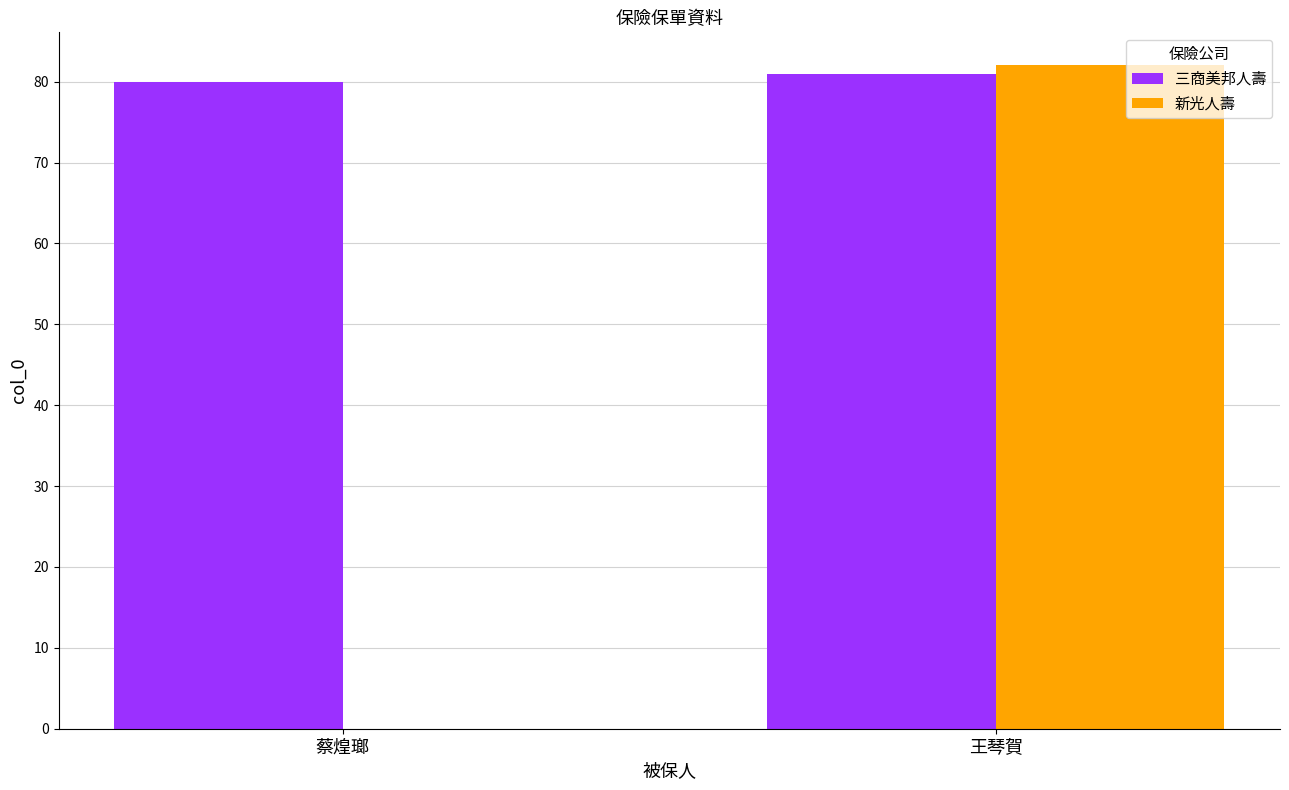

At which label does 新光人壽 reach its peak?

王琴賀